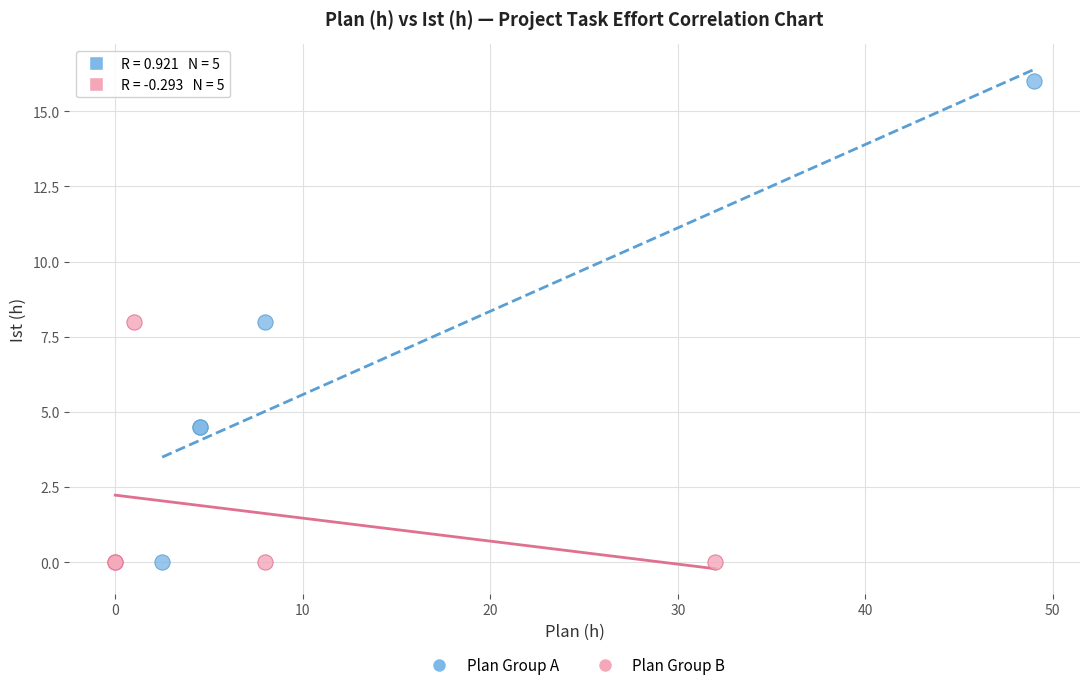

Which series reaches the maximum Y coordinate?

Plan Group A